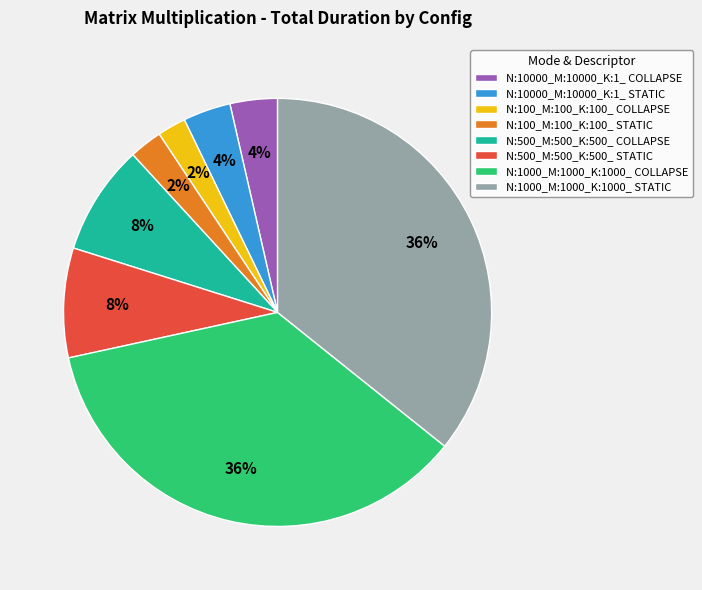

Combined, do N:10000_M:10000_K:1_ STATIC and N:1000_M:1000_K:1000_ COLLAPSE account for over 50%?

No